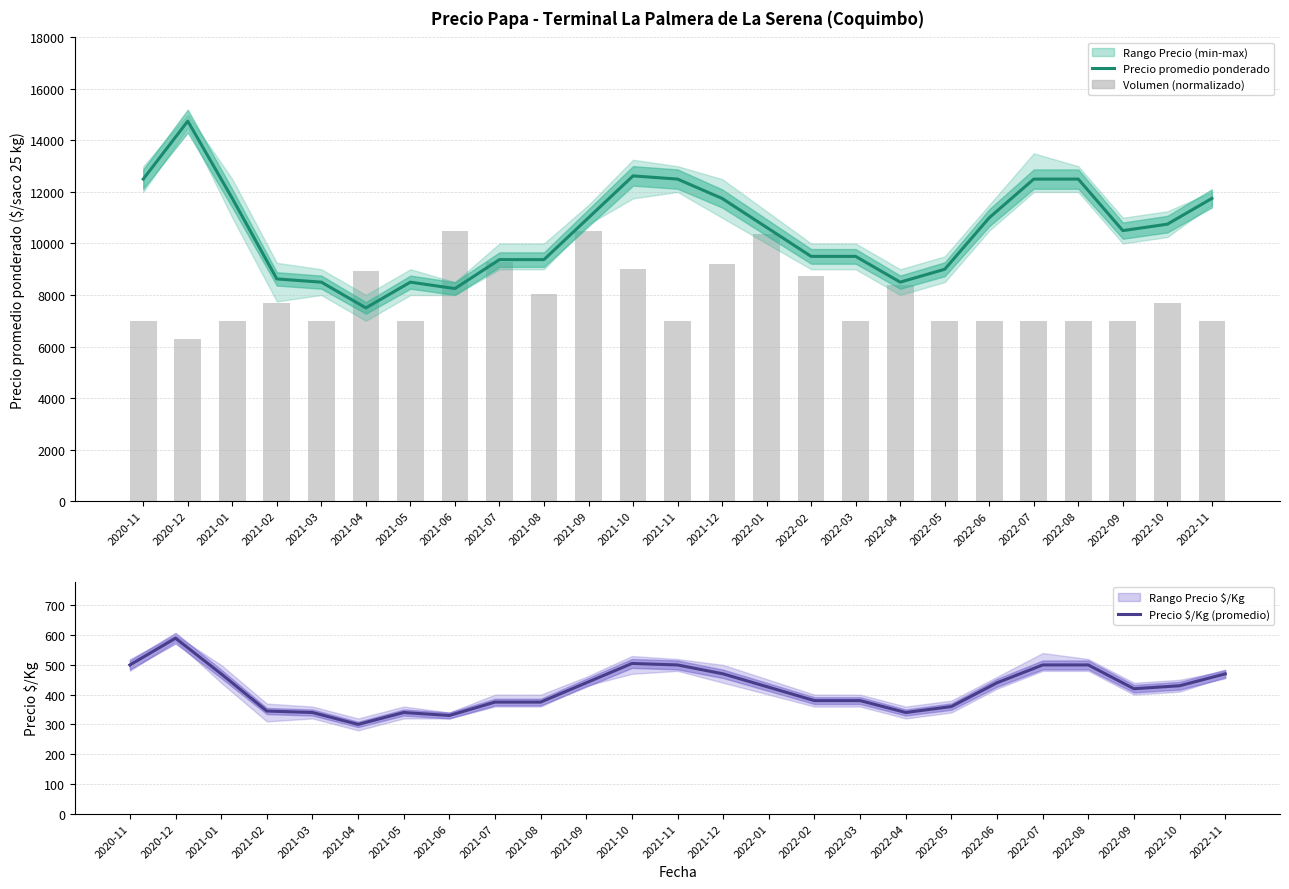

Which category has the lowest value in the Volumen (normalizado) series?

2020-12